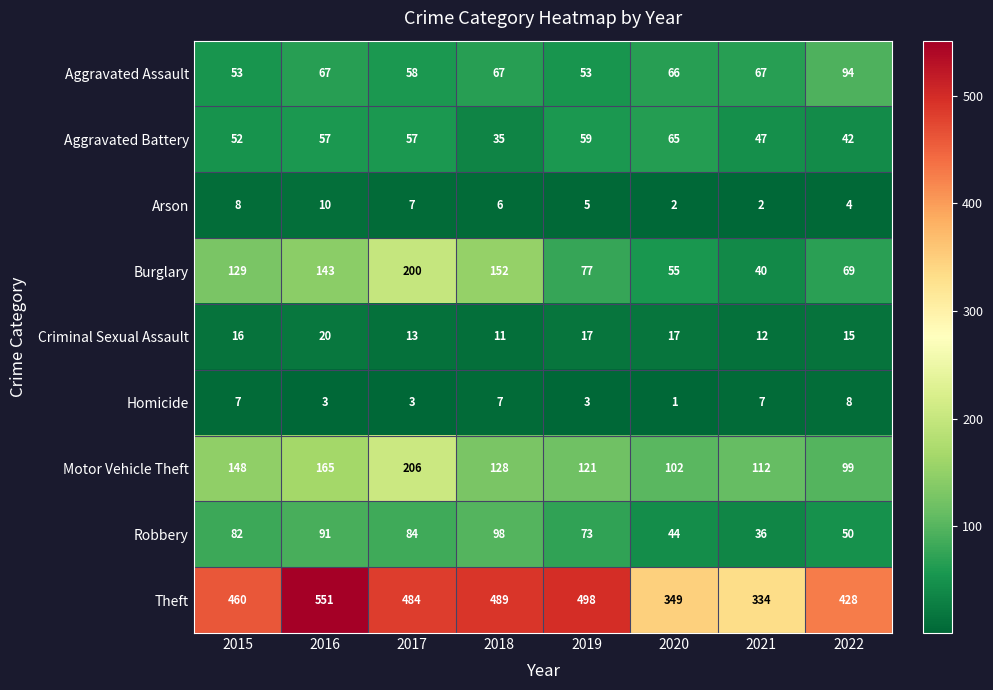

List the series in order of their peak value, lowest first.

Homicide, Arson, Criminal Sexual Assault, Aggravated Battery, Aggravated Assault, Robbery, Burglary, Motor Vehicle Theft, Theft